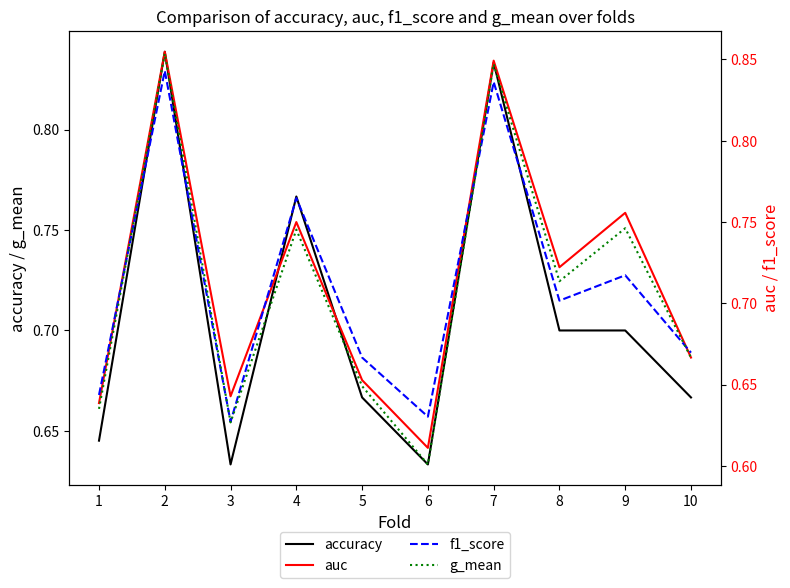

Rank the categories by accuracy value from highest to lowest.

2, 7, 4, 8, 9, 5, 10, 1, 3, 6